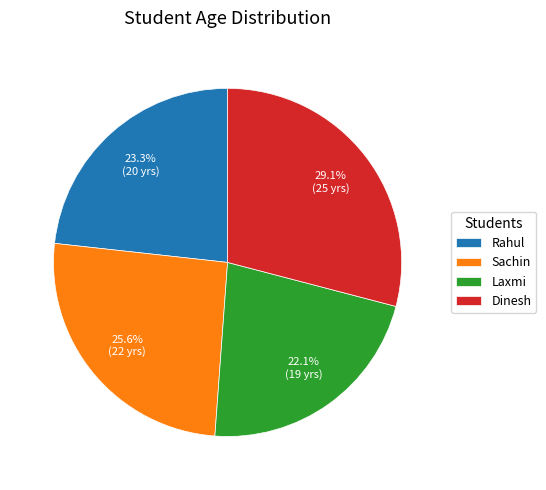

To the nearest percent, what is the combined percentage of Sachin and Rahul?

49%